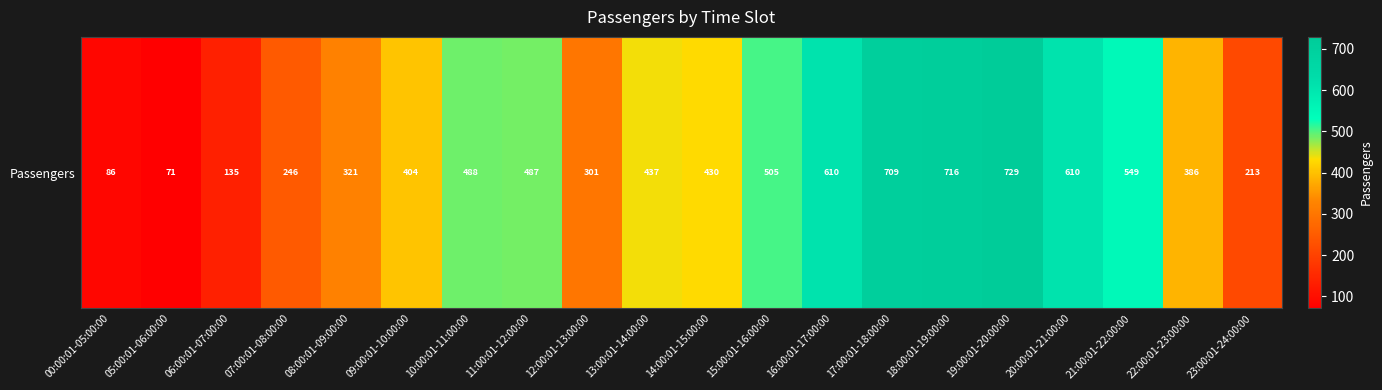

What is the average value?

422